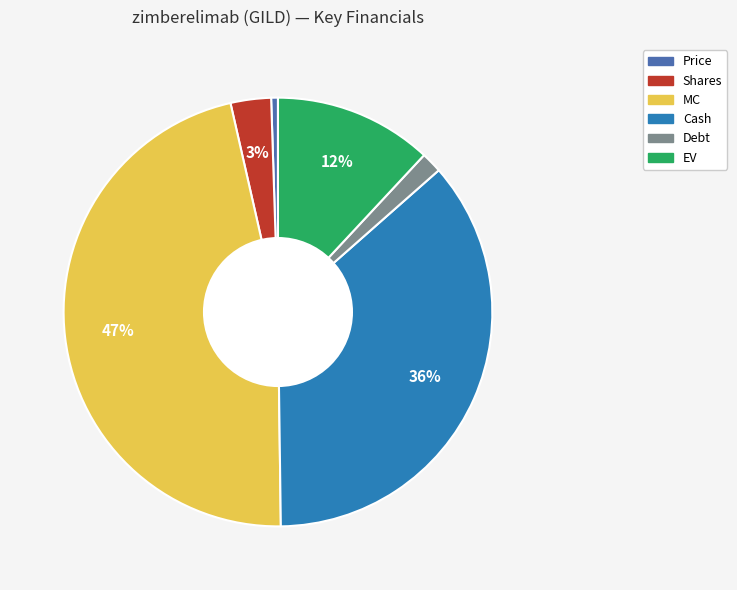

Do Cash and EV together represent more than half of the pie?

No